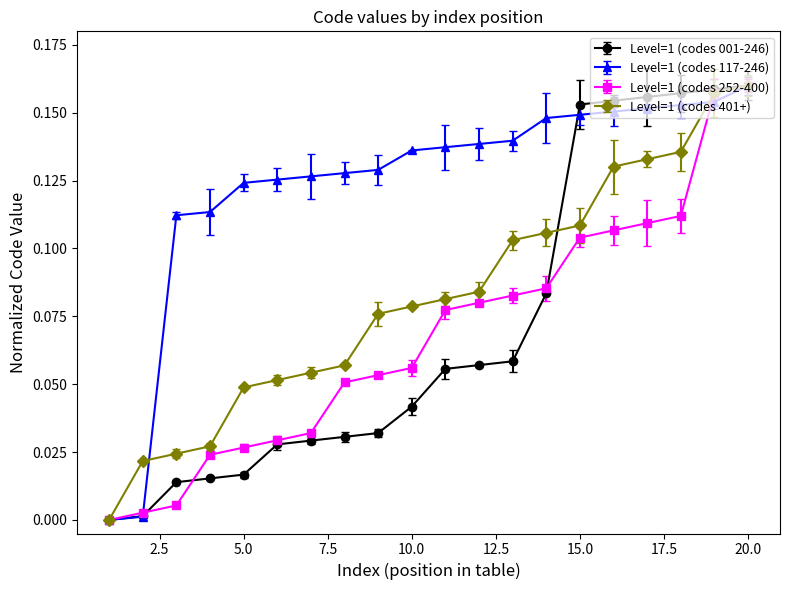

How many data points does each series have?

20